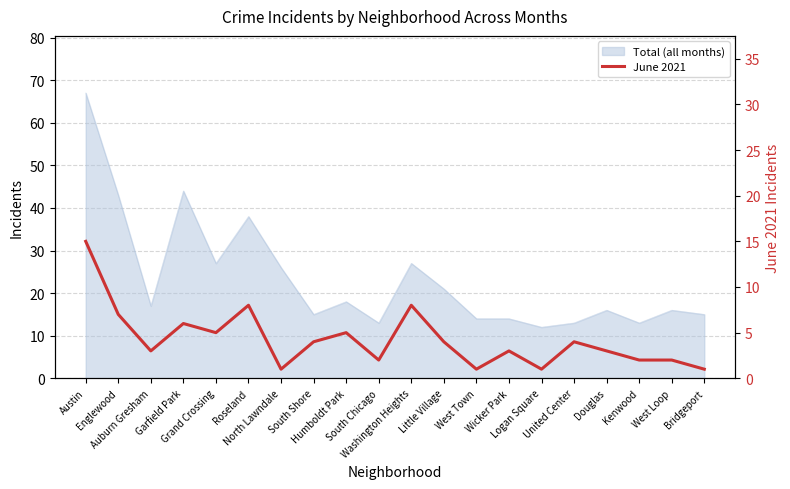

What position from the left is West Town?

13